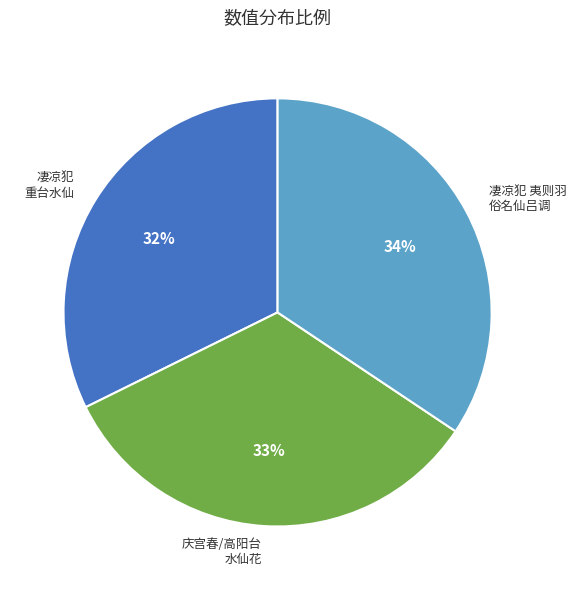

Between 庆宫春/高阳台 水仙花 and 凄凉犯 夷则羽 俗名仙吕调, which is larger?

凄凉犯 夷则羽 俗名仙吕调